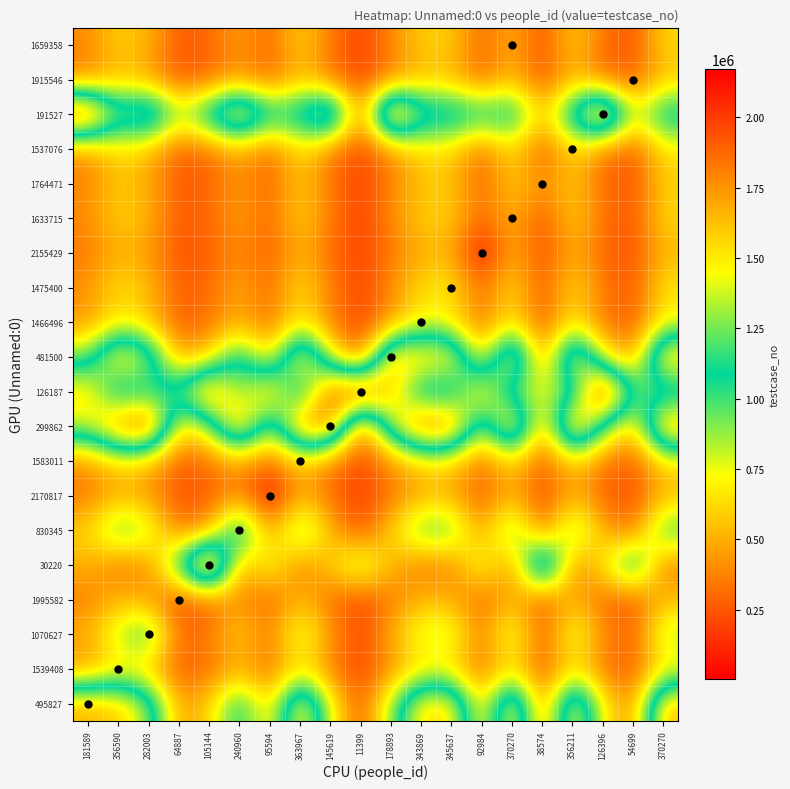

Which has a higher value, 38574 or 105144?

38574